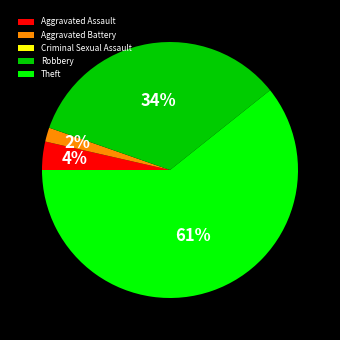

Is the sum of Robbery and Aggravated Battery greater than half?

No